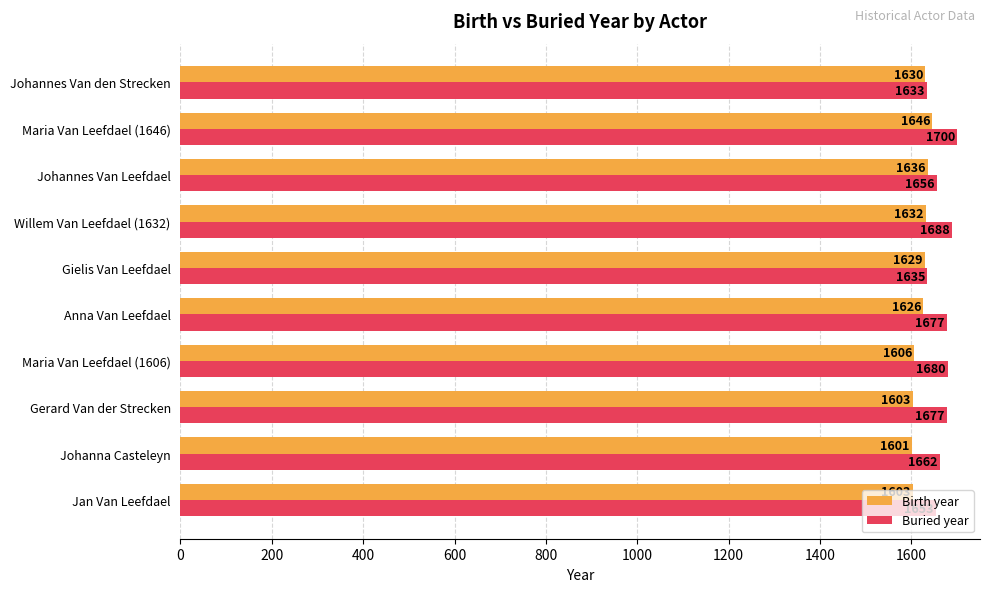

What is the average value of the Buried year series?

1666